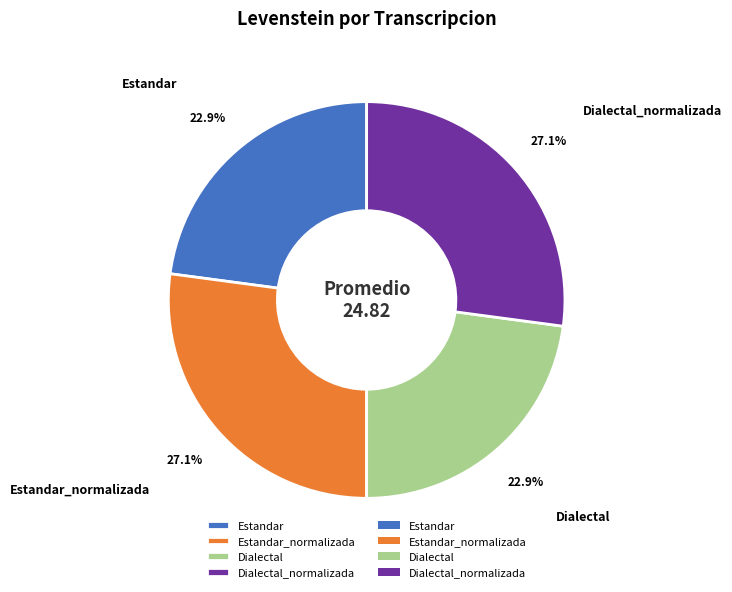

To the nearest percent, what portion does Estandar represent?

23%